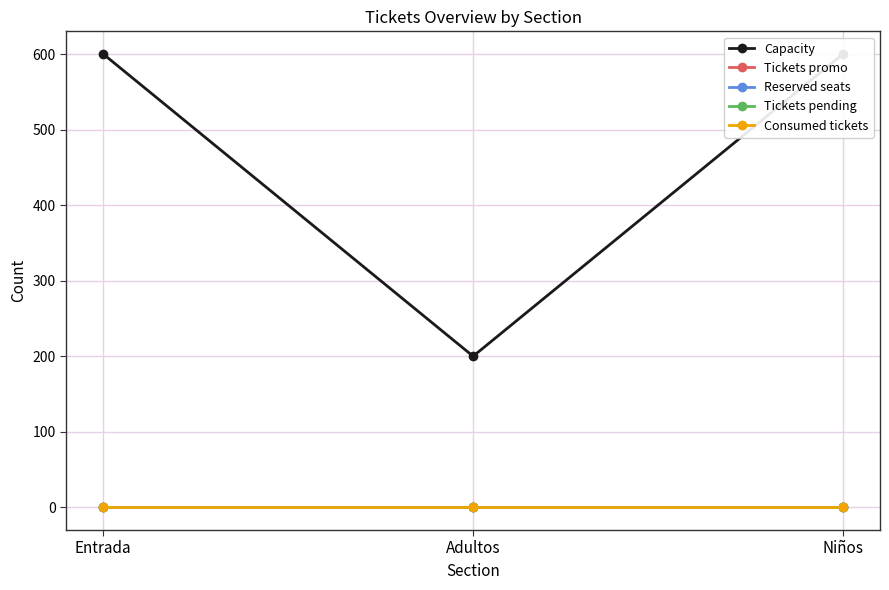

At Niños, list the series in order from smallest to largest.

Tickets promo, Reserved seats, Tickets pending, Consumed tickets, Capacity